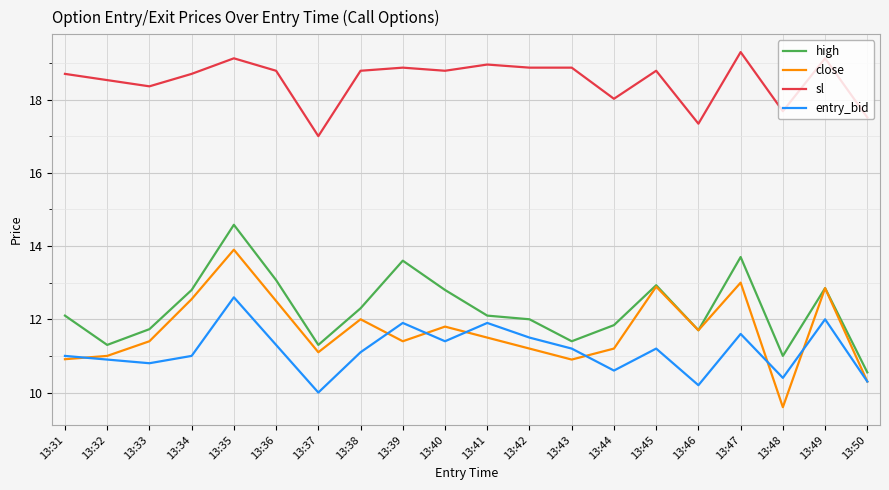

At which category is the sum across all series the highest?

13:35